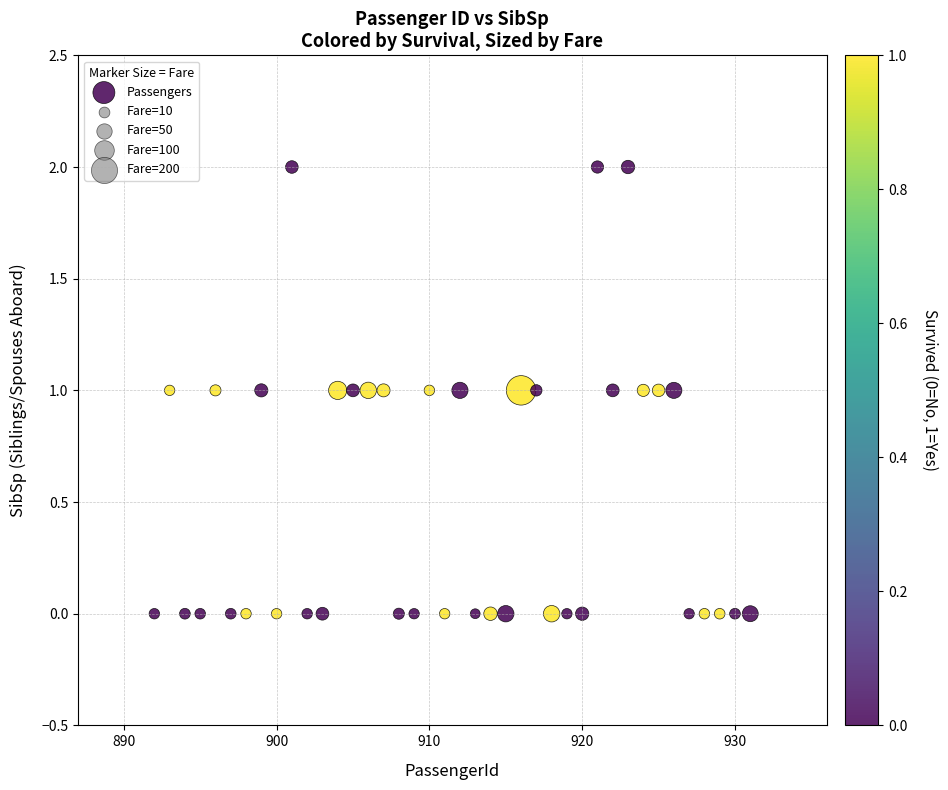

What is the range of X values (max minus min)?

39